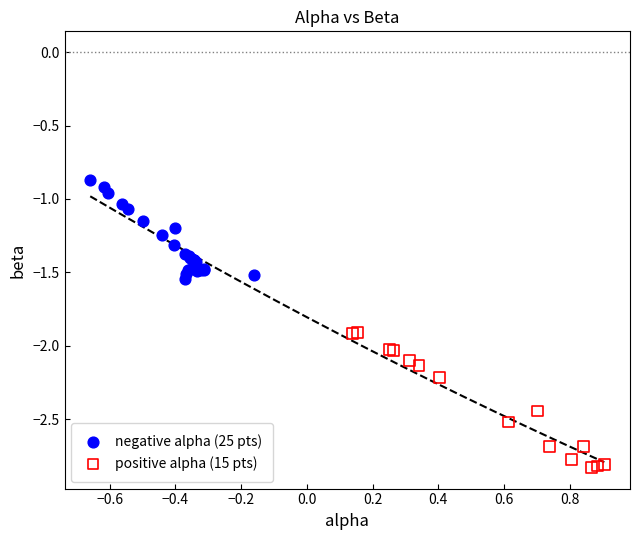

What are all the series names shown in the legend?

negative alpha (25 pts), positive alpha (15 pts)